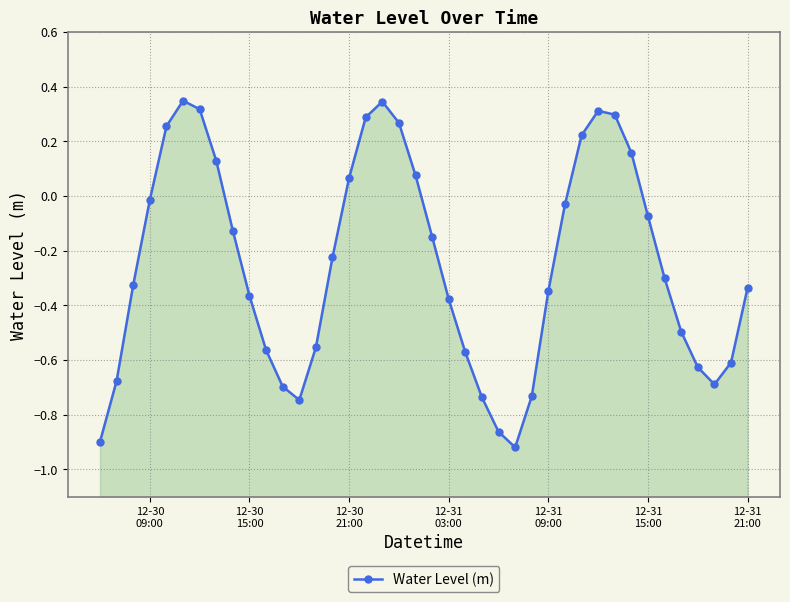

Reading left to right, extract all data points from this chart.

-0.9	-0.7	-0.3	-0.0	0.3	0.3	0.3	0.1	-0.1	-0.4	-0.6	-0.7	-0.7	-0.6	-0.2	0.1	0.3	0.3	0.3	0.1	-0.1	-0.4	-0.6	-0.7	-0.9	-0.9	-0.7	-0.3	-0.0	0.2	0.3	0.3	0.2	-0.1	-0.3	-0.5	-0.6	-0.7	-0.6	-0.3